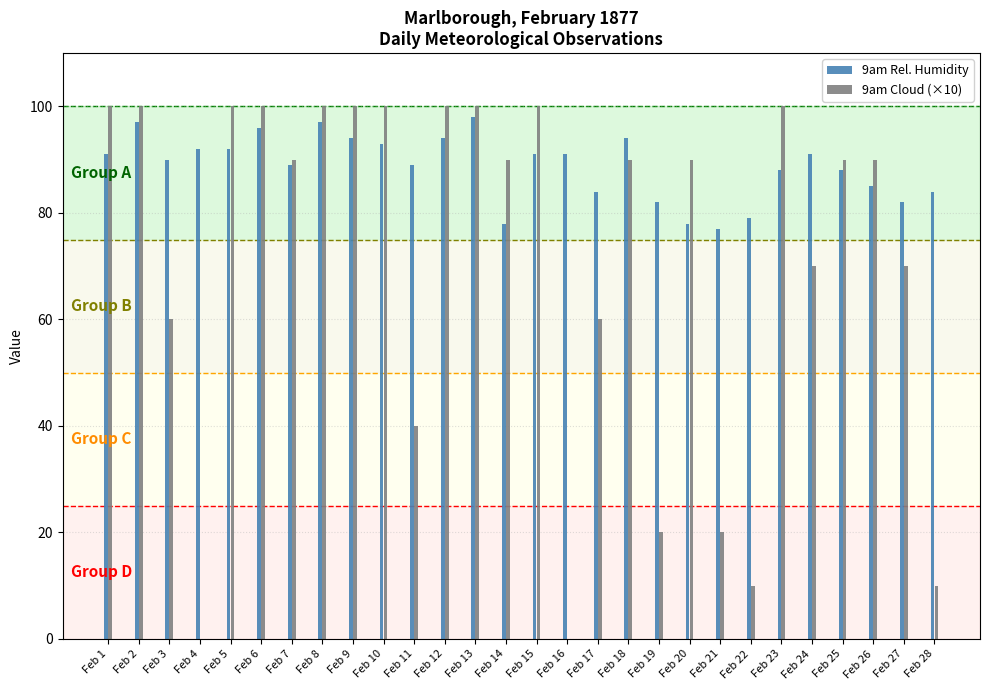

The 9am Rel. Humidity series shows 77 at Feb 21. True or false?

True